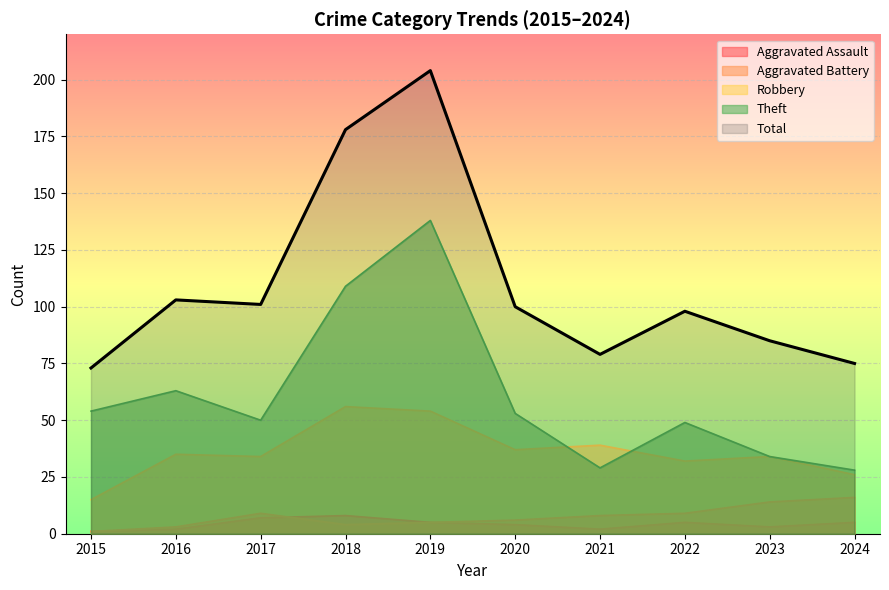

Rank the categories by Aggravated Assault value from highest to lowest.

2018, 2017, 2019, 2022, 2024, 2020, 2023, 2016, 2021, 2015